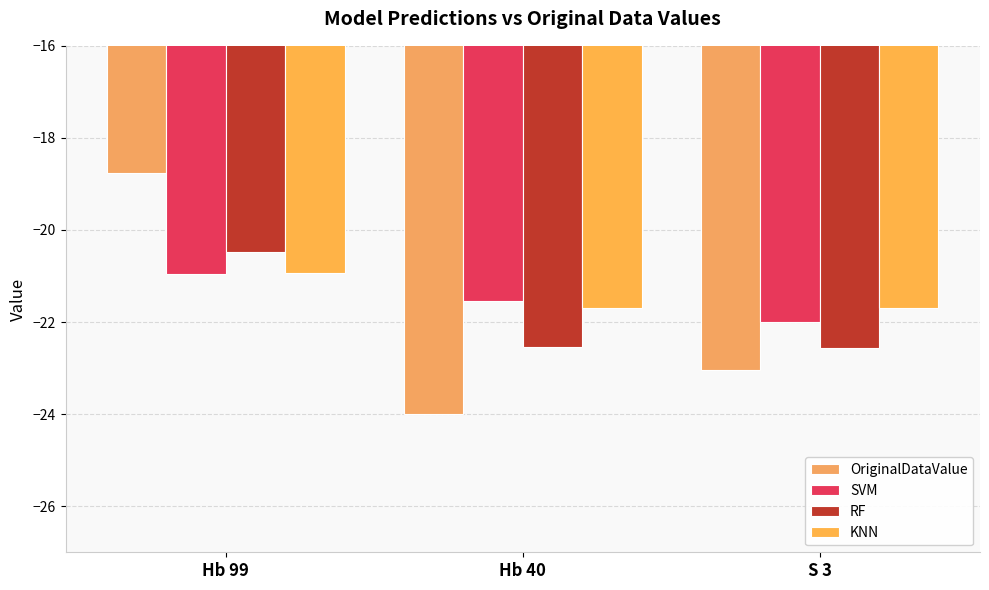

How many bars are there in total?

12